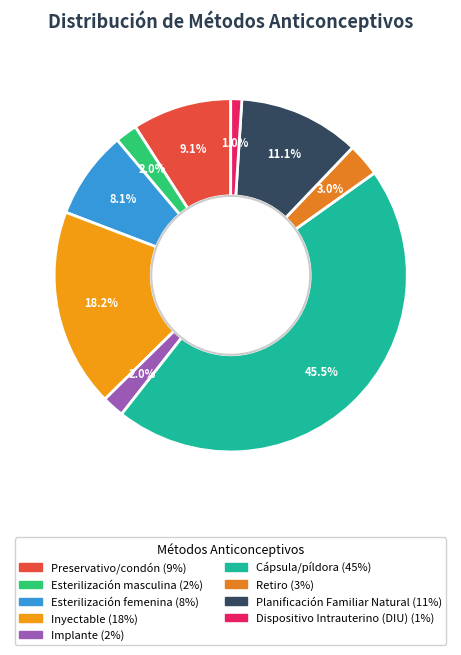

Count the number of slices in the pie.

9